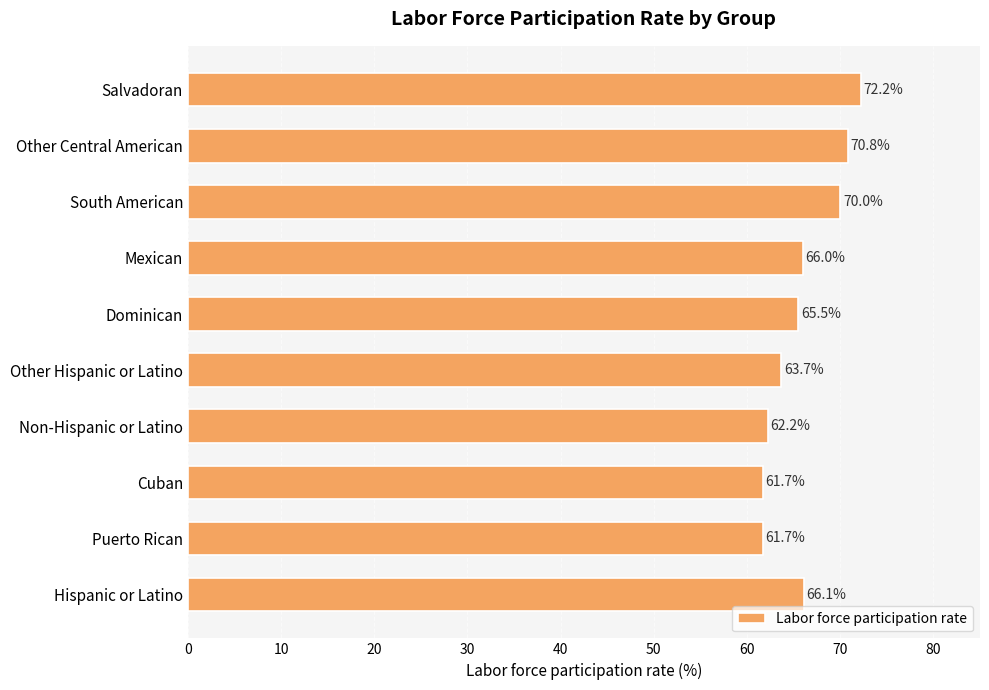

Is it true that the value at Hispanic or Latino is 66.1?

True